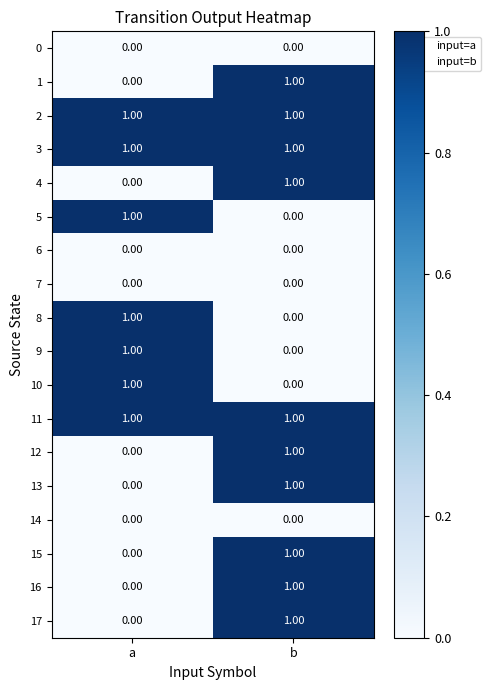

At which category is the sum across all series the highest?

b